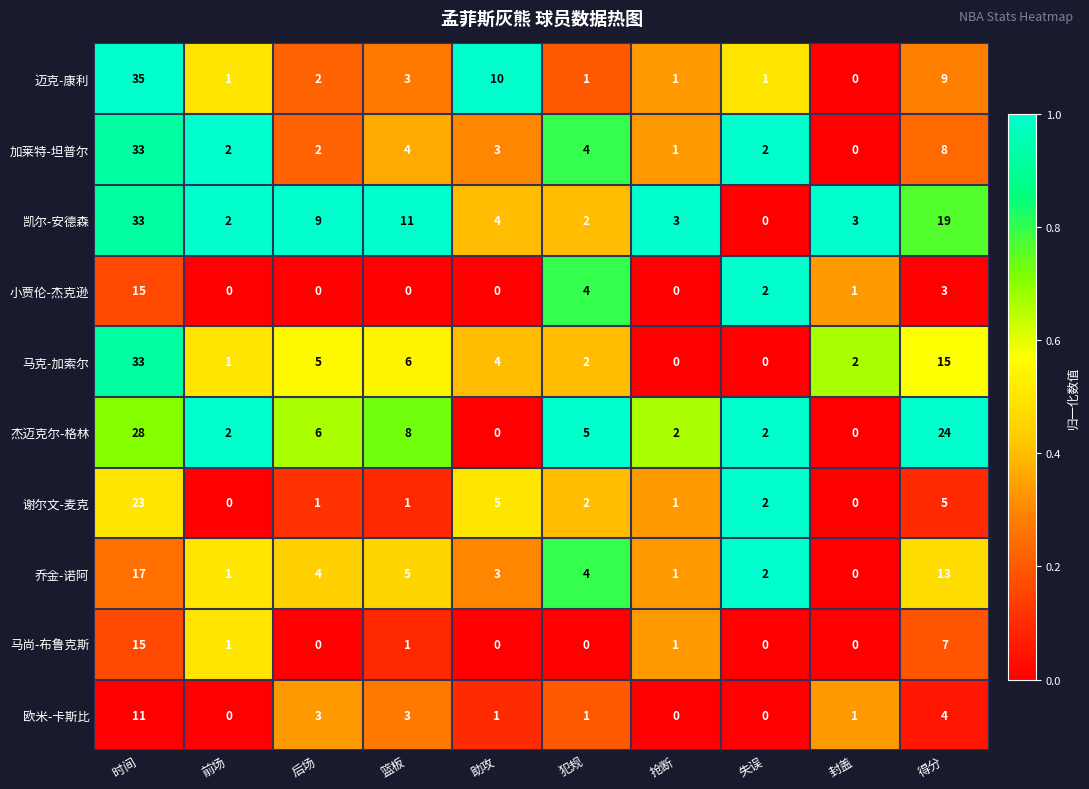

At how many categories does at least one series exceed 0?

10